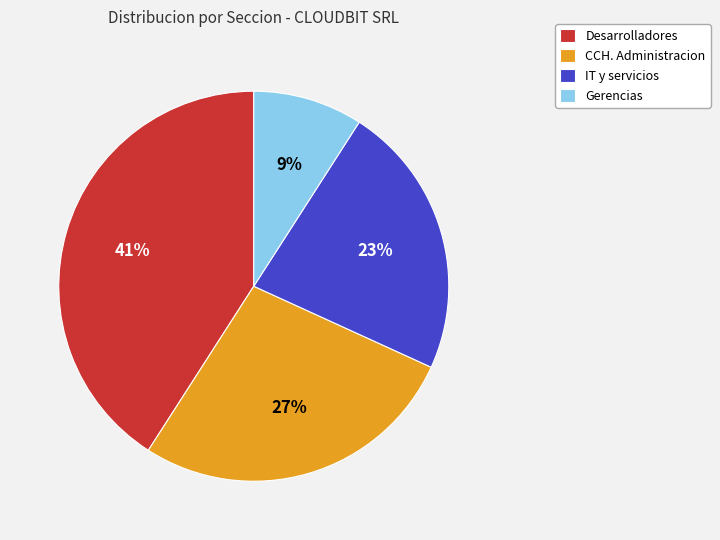

How many slices are in this pie chart?

4